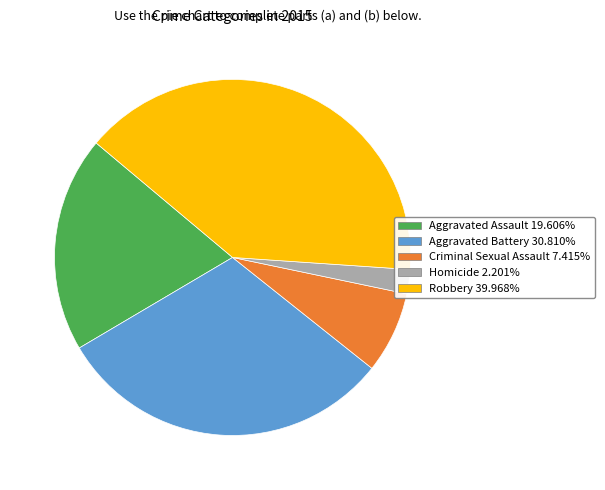

Is it true that Criminal Sexual Assault is 13% of the pie?

False